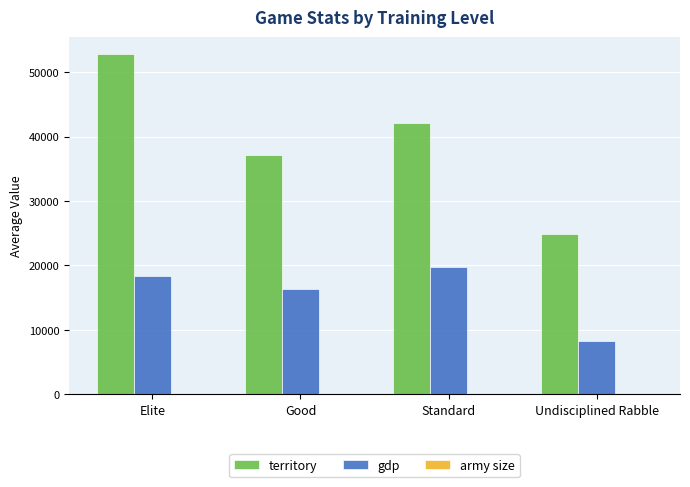

True or false: gdp has a value of 9013.9 at Good.

False